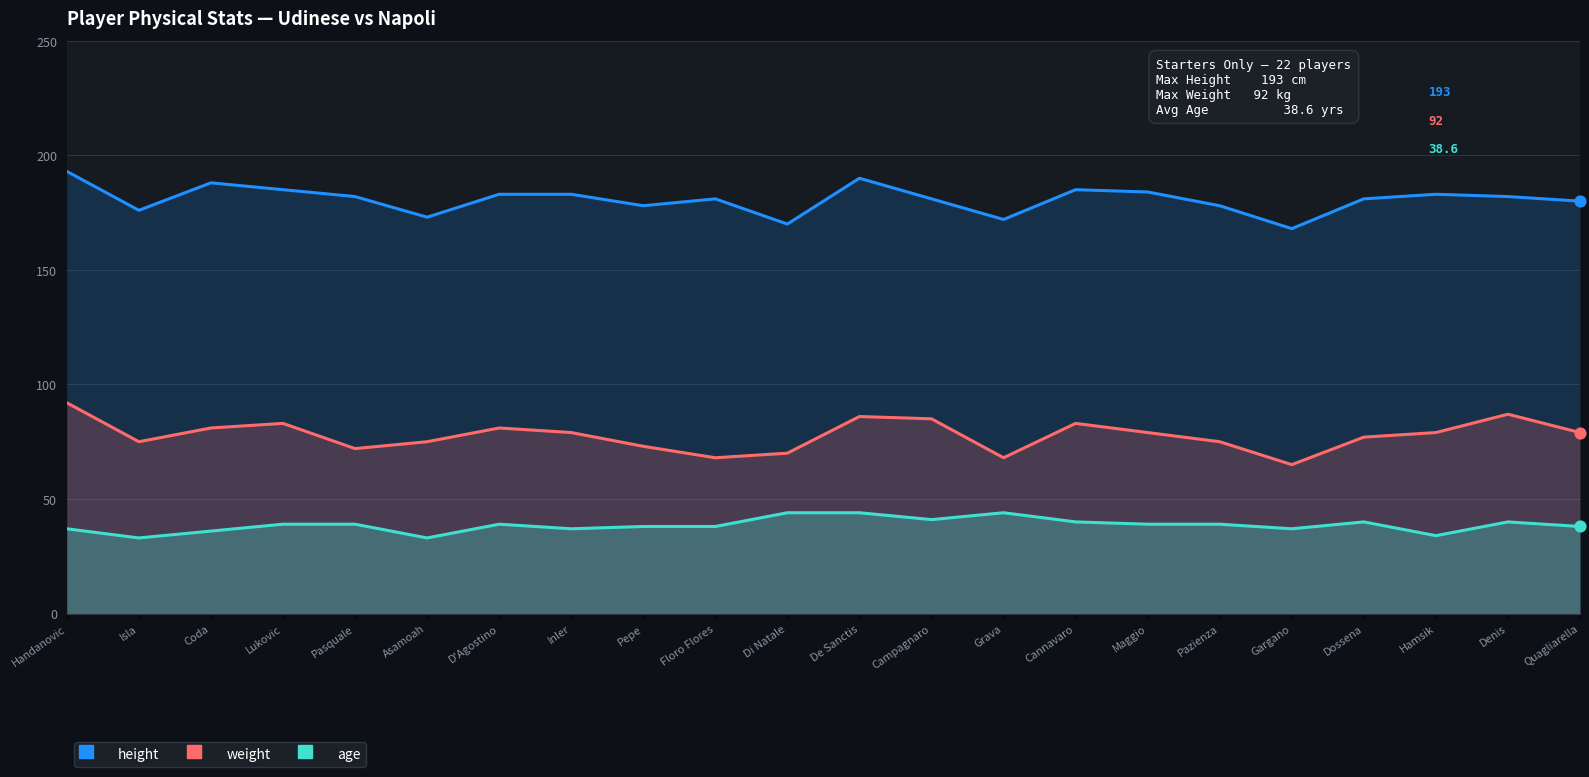

What are all the series names shown in the legend?

height, weight, age